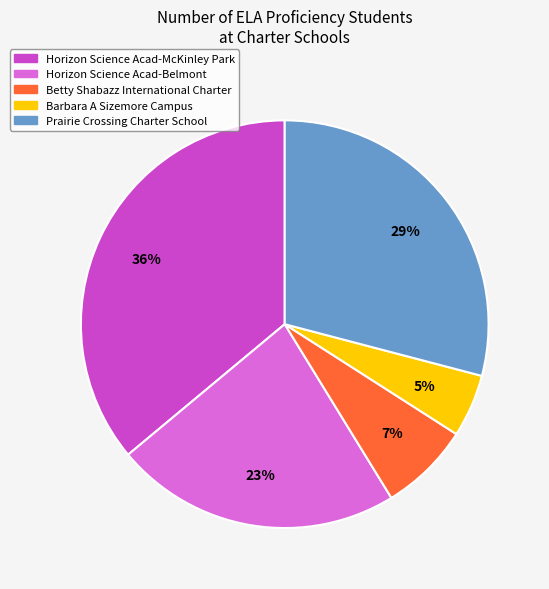

Which has a higher value, Horizon Science Acad-Belmont or Horizon Science Acad-McKinley Park?

Horizon Science Acad-McKinley Park